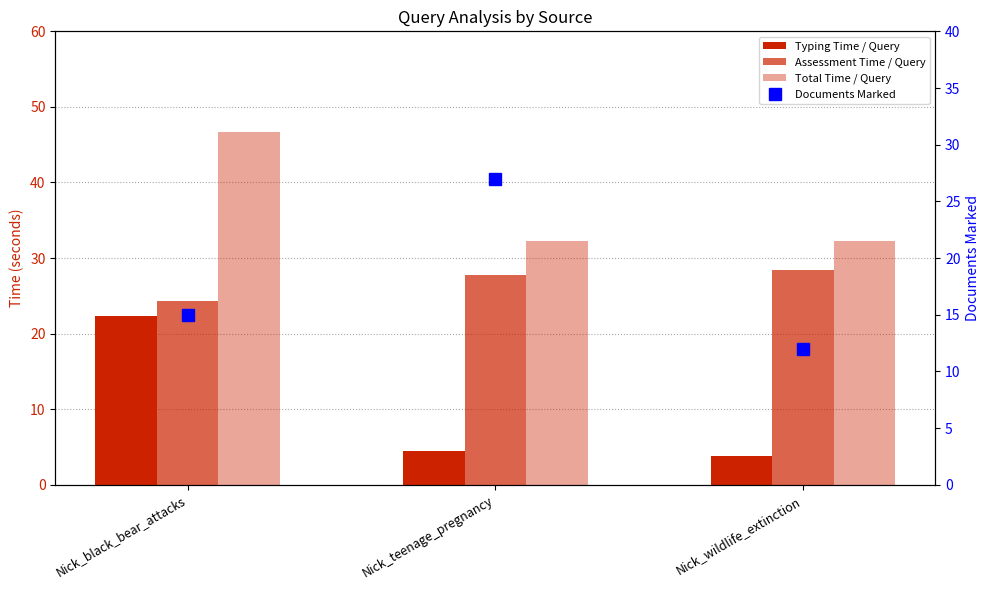

Are the bars grouped side by side (vs. stacked)?

Yes